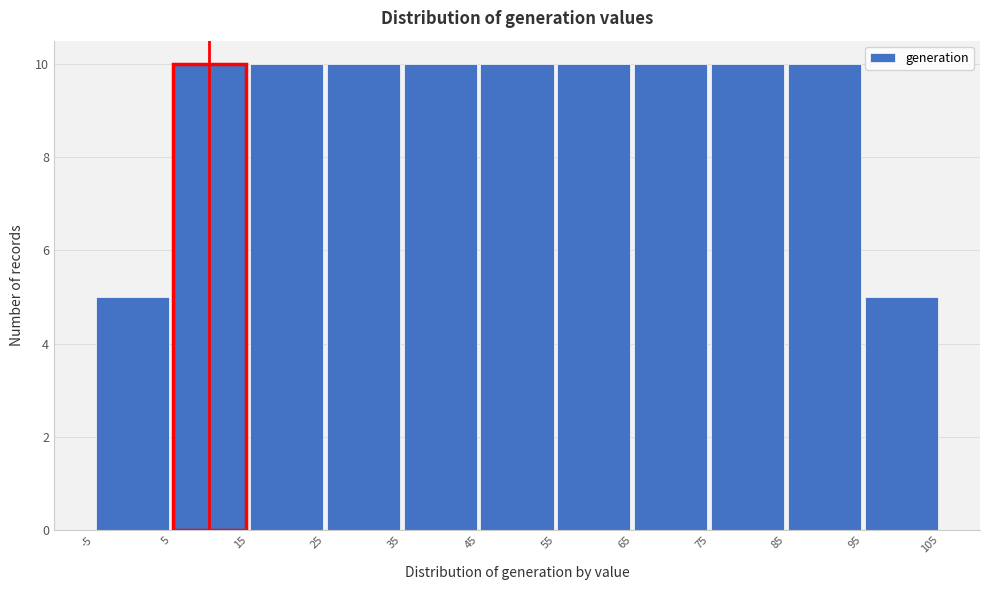

Reading left to right, transcribe this chart: for each bar, give the range it covers on the x-axis and its height. The values are not printed on the chart, so give them approximately, as read against the axis.

-5 to 5: 5
5 to 15: 10
15 to 25: 10
25 to 35: 10
35 to 45: 10
45 to 55: 10
55 to 65: 10
65 to 75: 10
75 to 85: 10
85 to 95: 10
95 to 105: 5